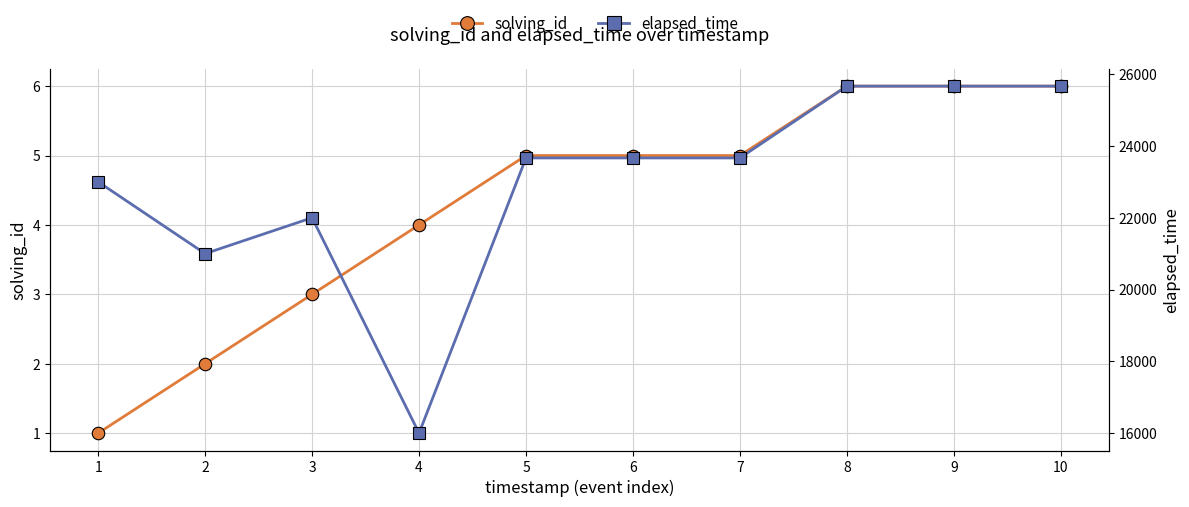

Which category has the highest value in the elapsed_time series?

8